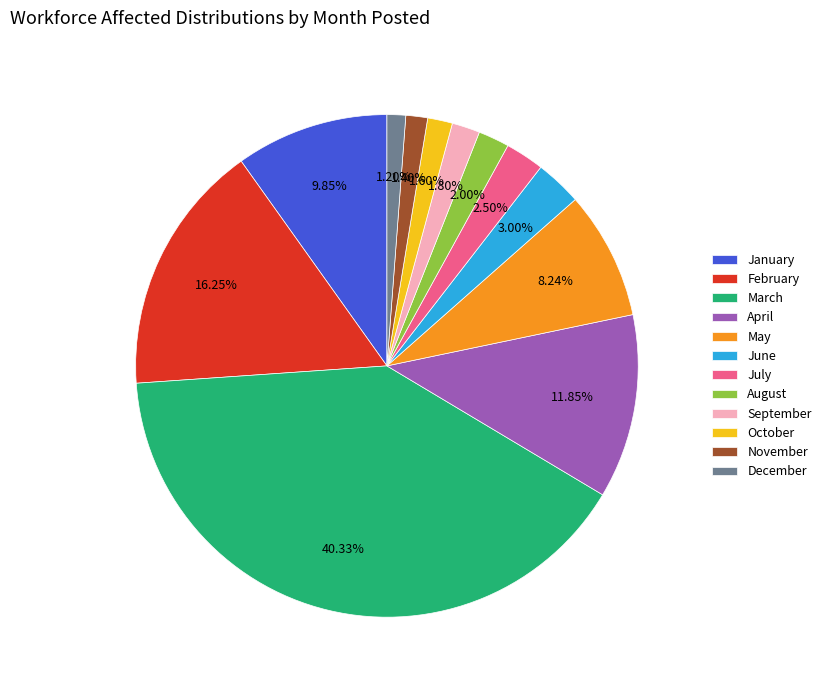

Which has a higher value, March or October?

March